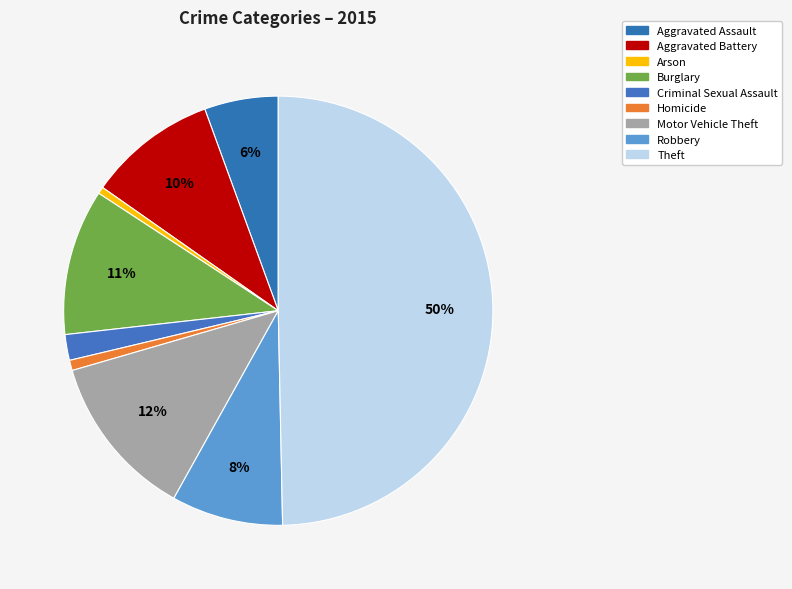

What percentage is NOT represented by Burglary?

89.0%